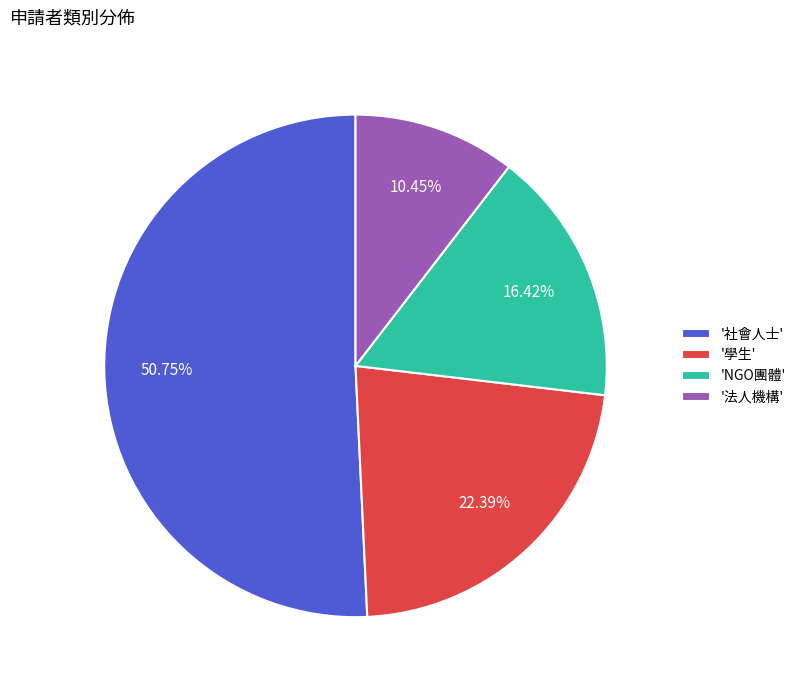

Which has a higher value, 'NGO團體' or '社會人士'?

'社會人士'